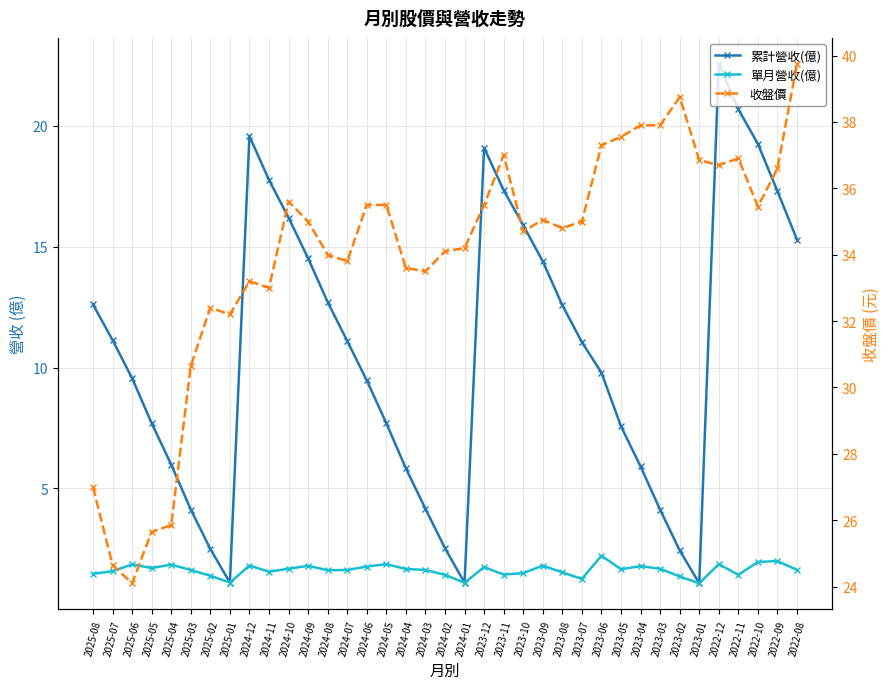

What is the sum of the 單月營收(億) values at 2022-12 and 2024-04?

3.5